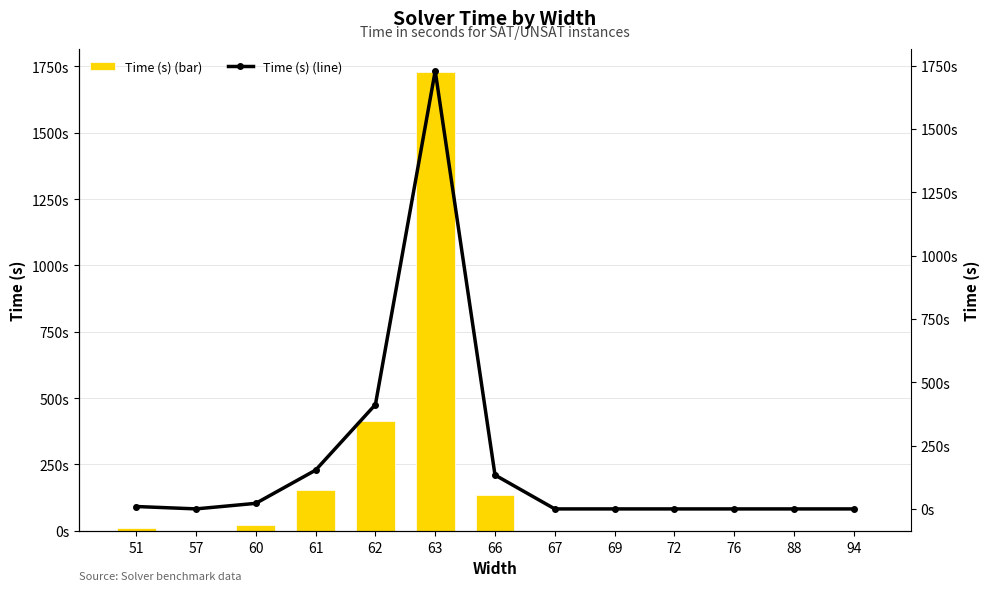

What is the value of the Time (s) bar at the 2nd from the left?

0.2